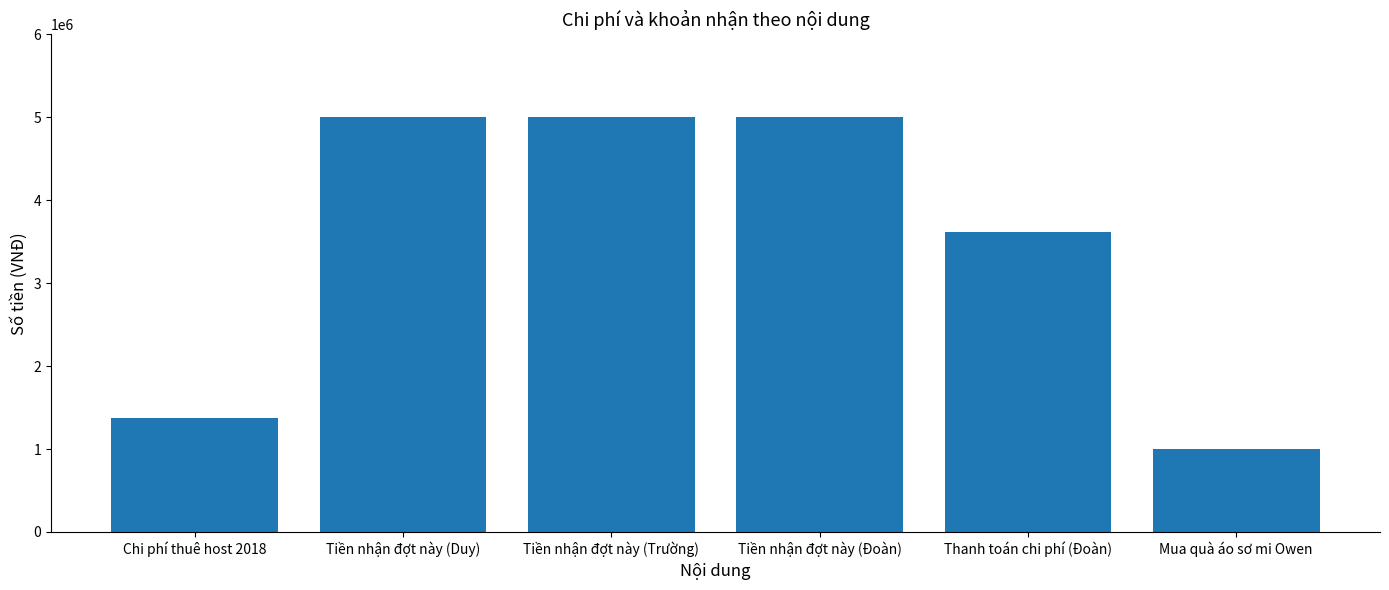

Reading left to right, list all the values displayed in this chart.

1380000	5000000	5000000	5000000	3619000	1000000